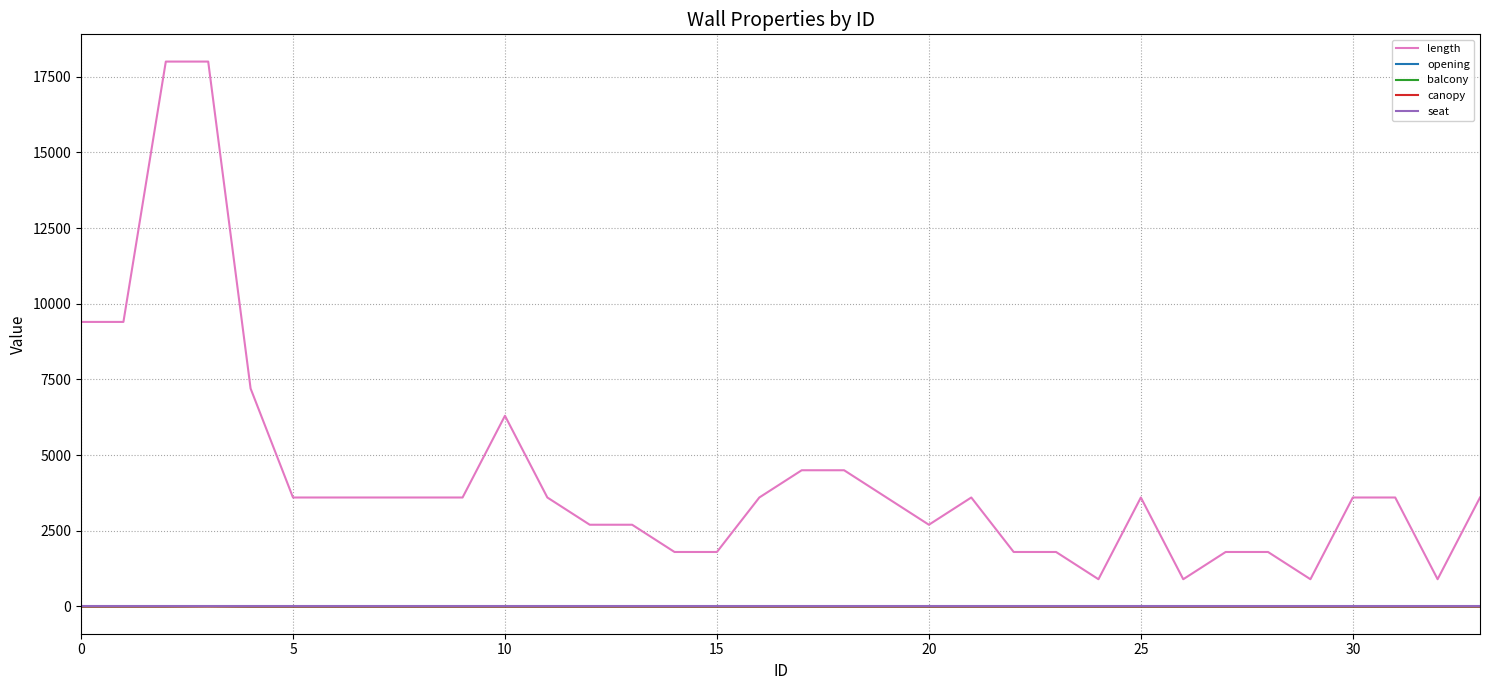

Does the chart display data point markers on the line(s)?

No